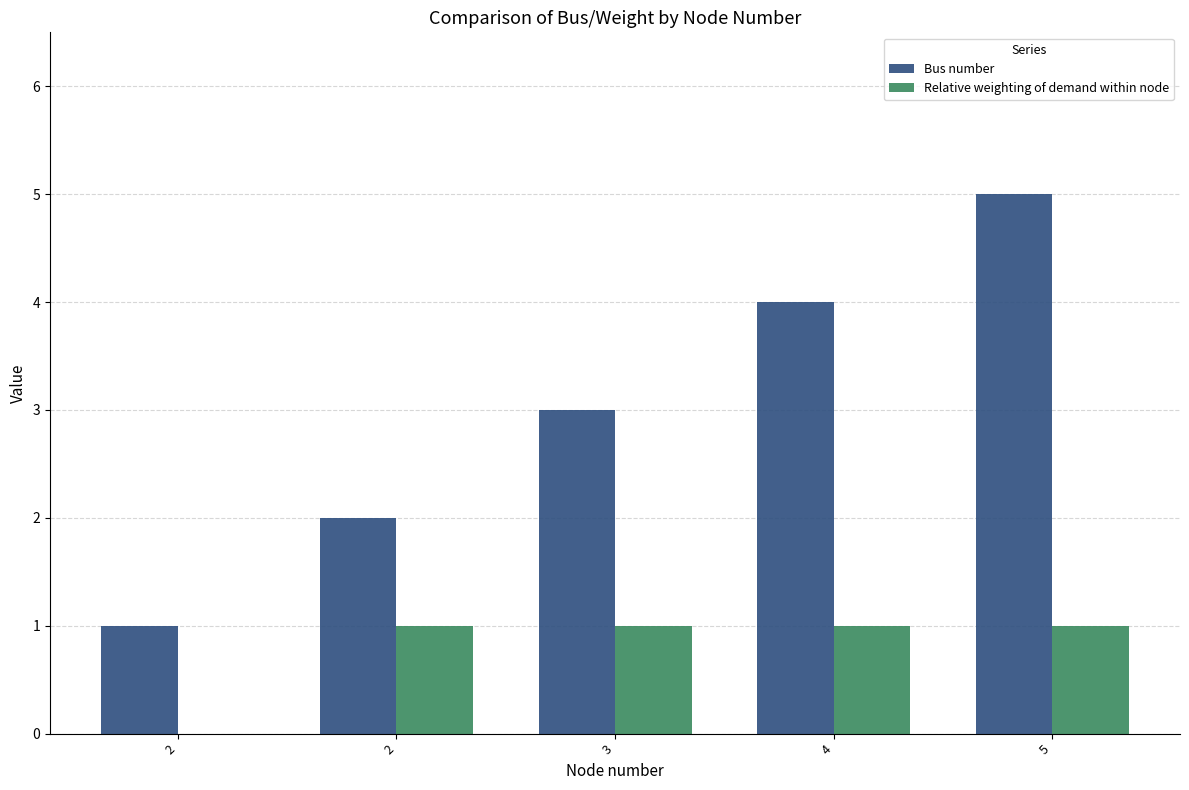

How many series are shown in this chart?

2